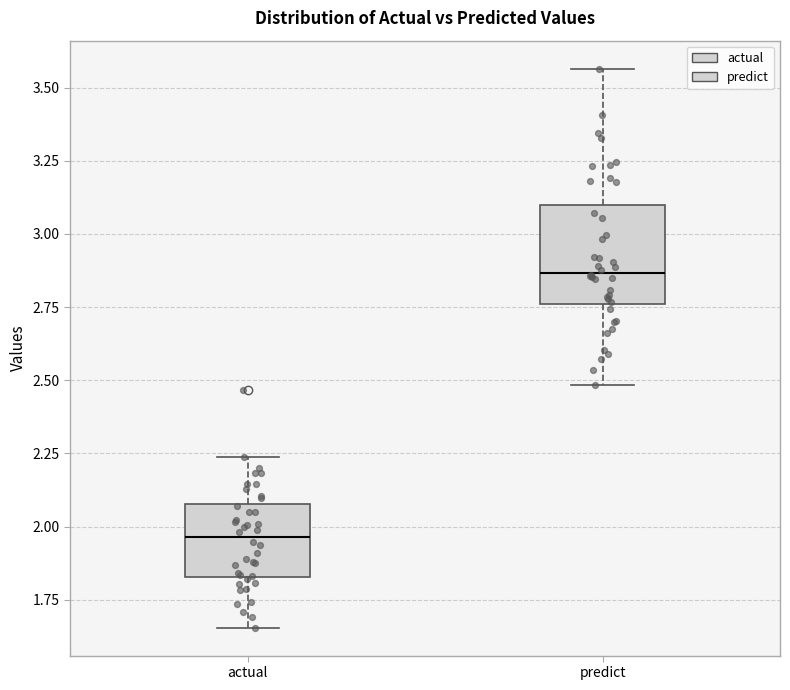

Comparing the boxes themselves (not the whiskers), which one is the tallest?

predict